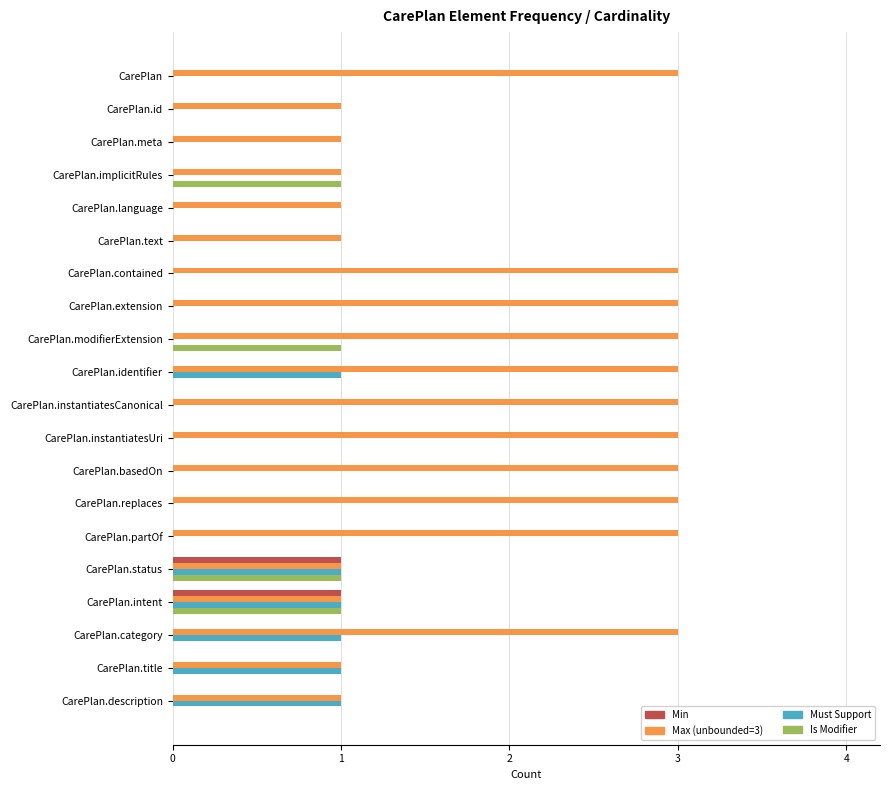

What is the average value of the Max (unbounded=3) series?

2